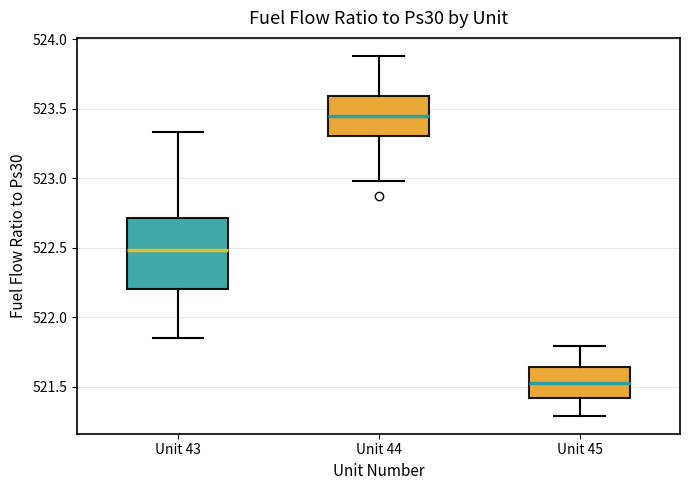

Reading left to right, read every box against the y-axis: the position of its median line, the range the box covers, and the ends of its whiskers. The values are not printed on the chart, so give them approximately, as read against the axis.

Unit 43: median 522.50, box 522.20 to 522.70, whiskers 521.85 to 523.35
Unit 44: median 523.45, box 523.30 to 523.60, whiskers 523.00 to 523.90
Unit 45: median 521.55, box 521.40 to 521.65, whiskers 521.30 to 521.80